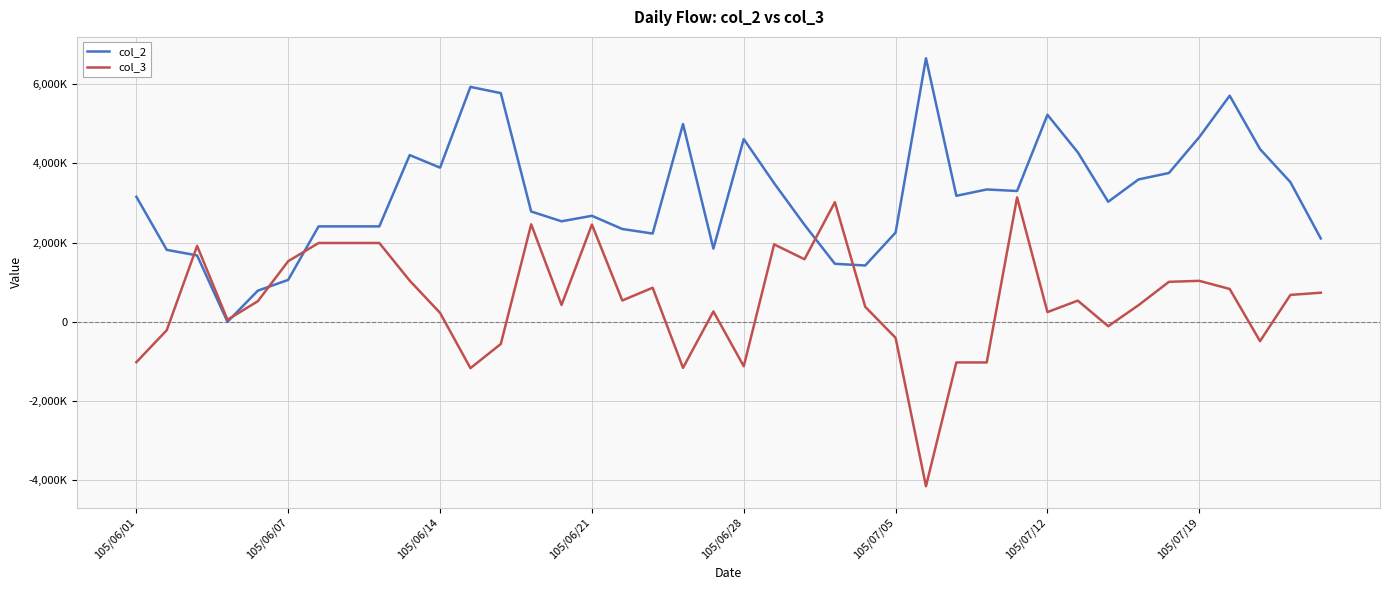

True or false: col_2 has more than 0 interior local peaks.

True